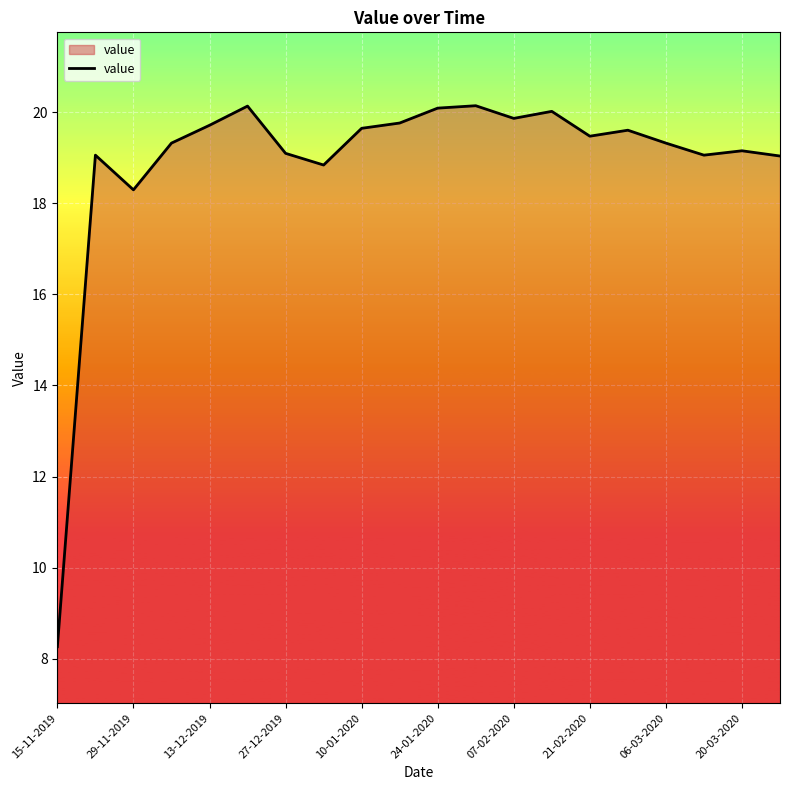

What is the difference between the maximum and minimum values?

11.9